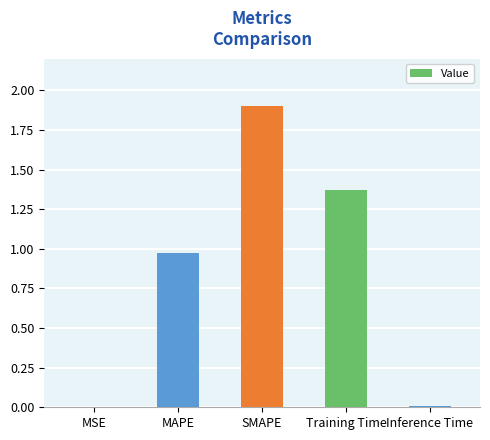

What is the change in value from MAPE to Inference Time?

-1.0